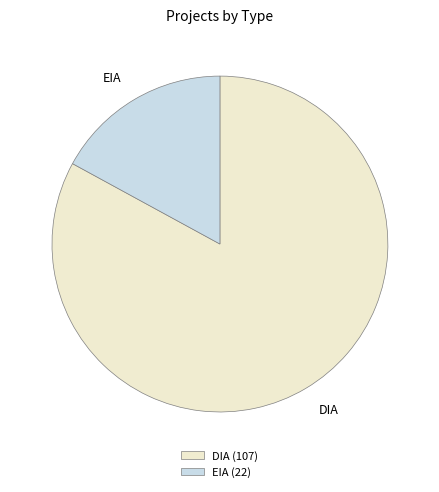

Is it true that DIA is 77% of the pie?

False